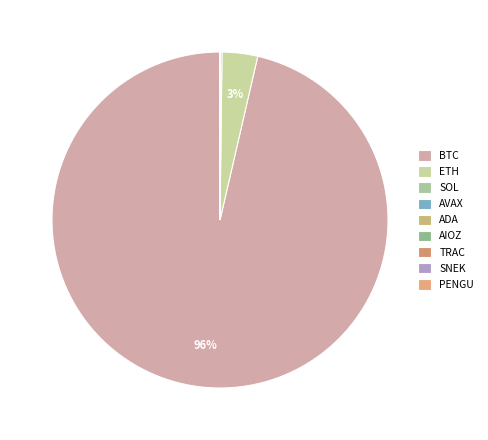

What is the change in value from SOL to AVAX?

-170.3